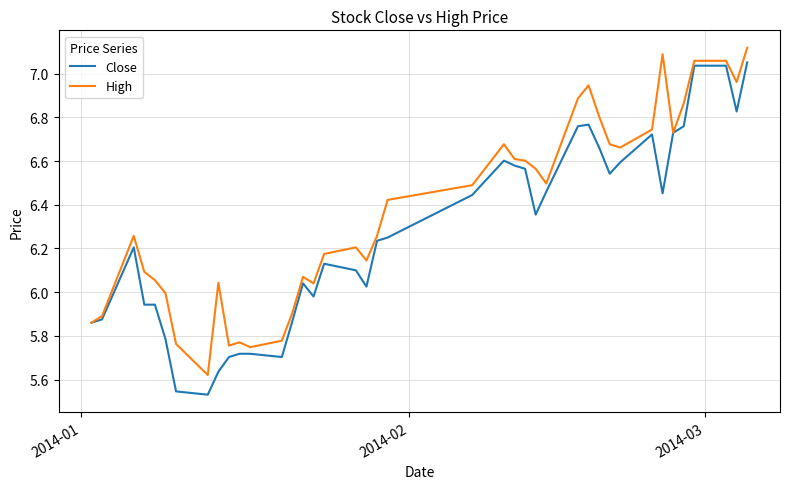

Is this an area chart (filled region under the line)?

No